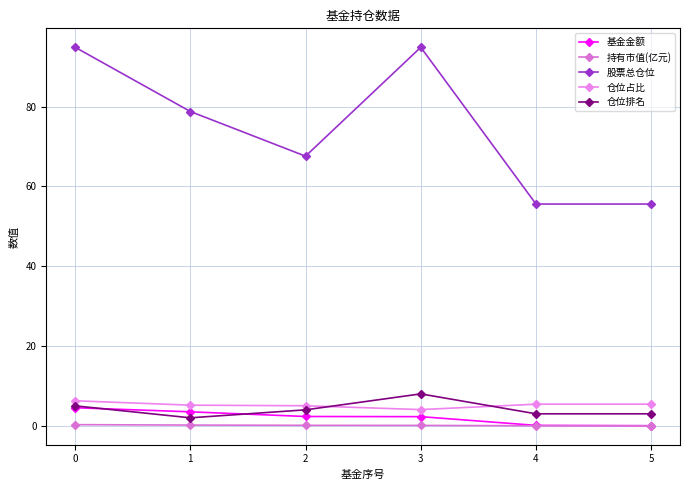

Does the chart have visible grid lines?

Yes